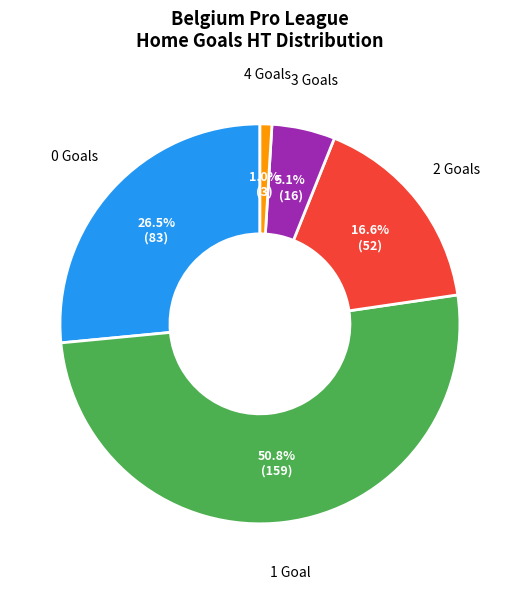

To the nearest percent, what percentage of the pie is 4?

1%